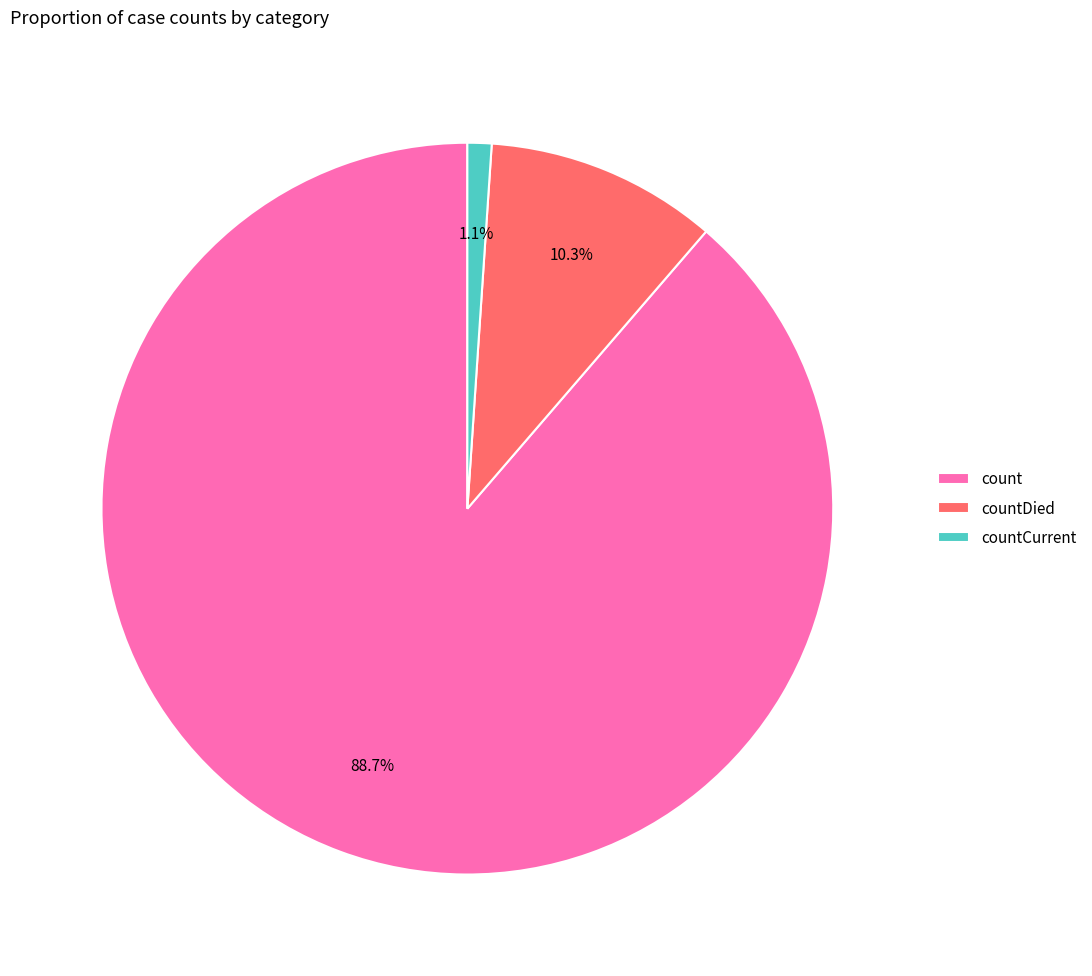

Which category accounts for the majority?

count